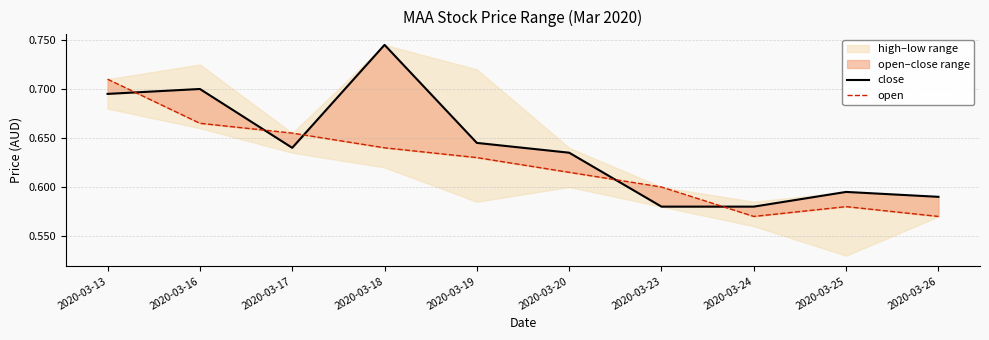

At how many categories does at least one series exceed 0?

10